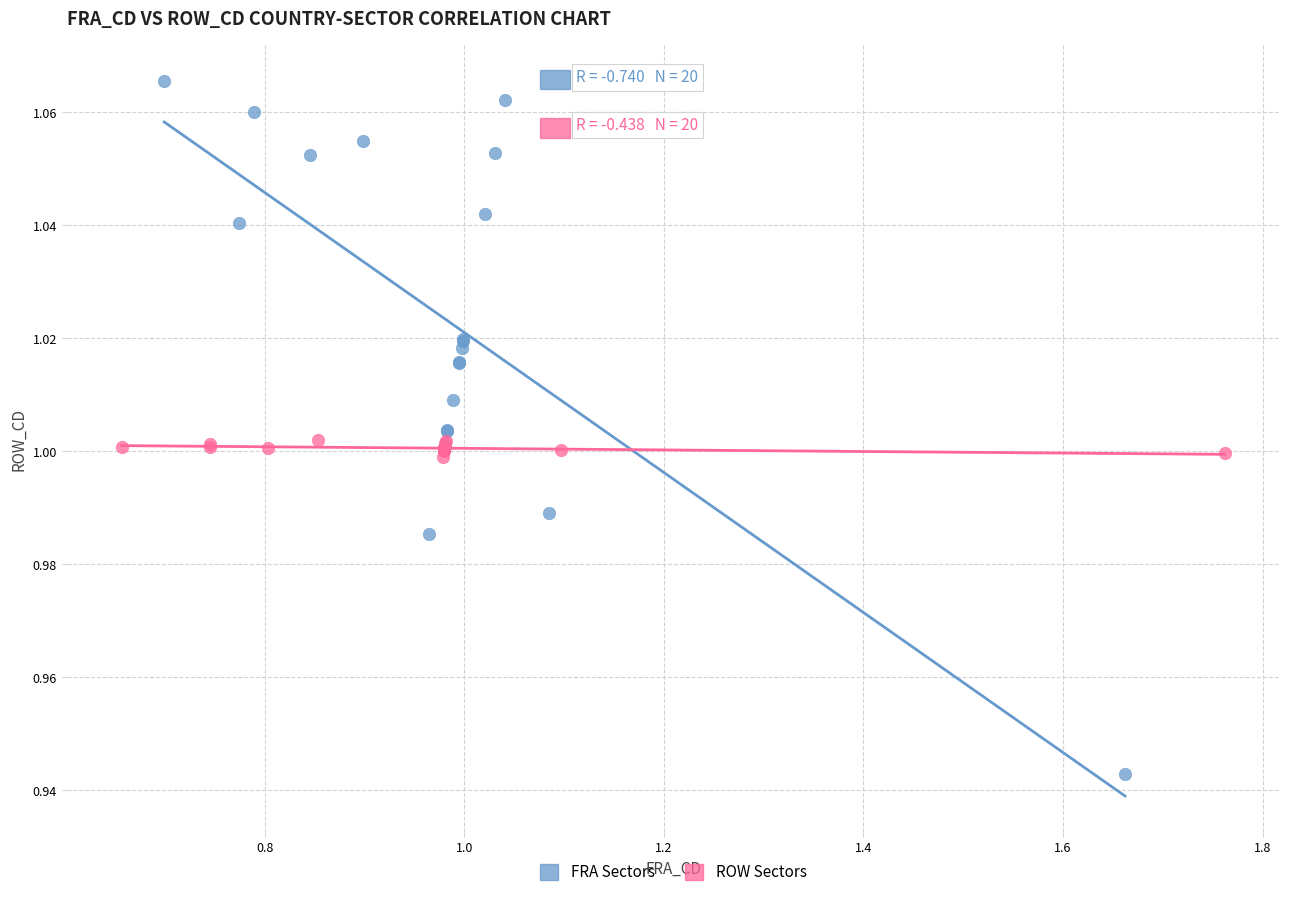

Which series has the largest Y range (max minus min)?

FRA Sectors